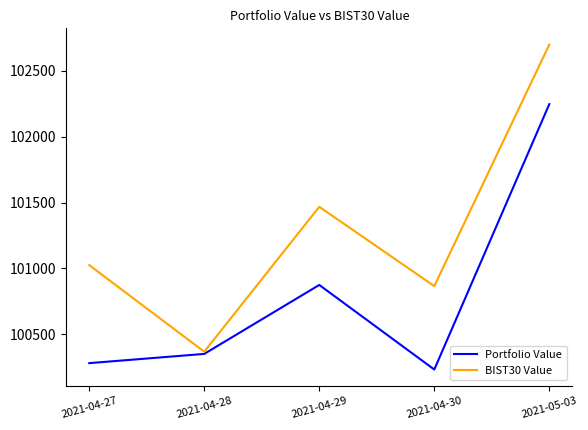

Read the BIST30 Value value at 2021-04-30.

100865.4